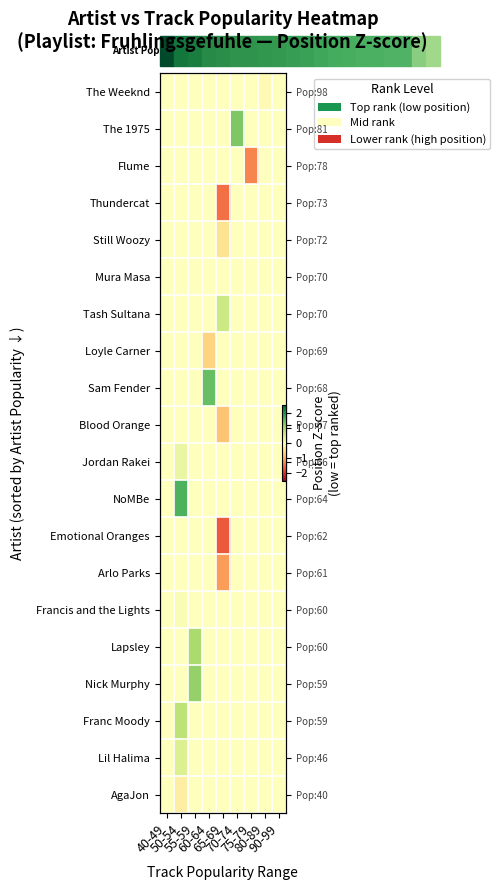

What is the smallest value displayed?

-1.6